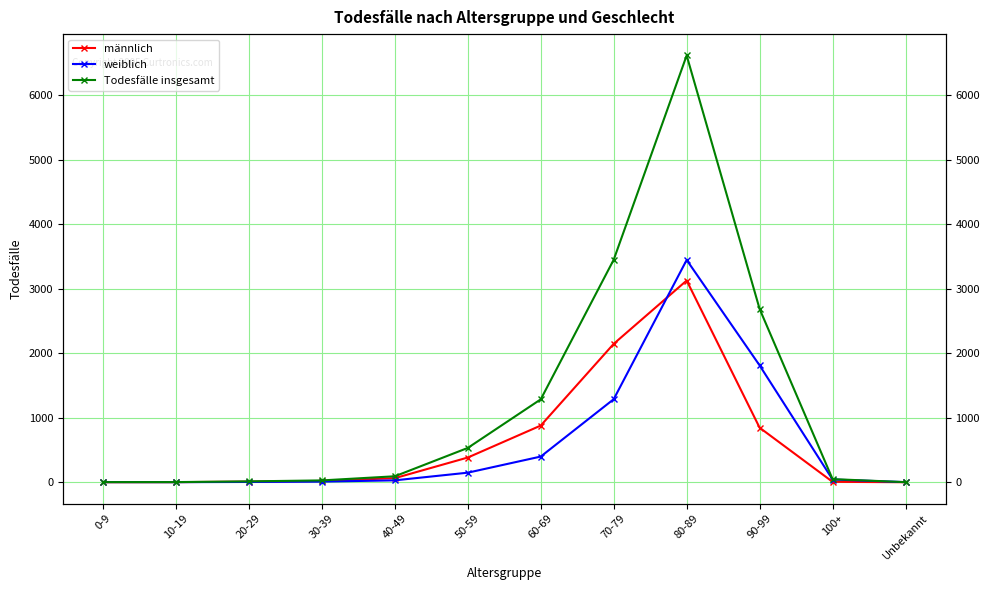

True or false: weiblich and Todesfälle insgesamt cross at least once.

False